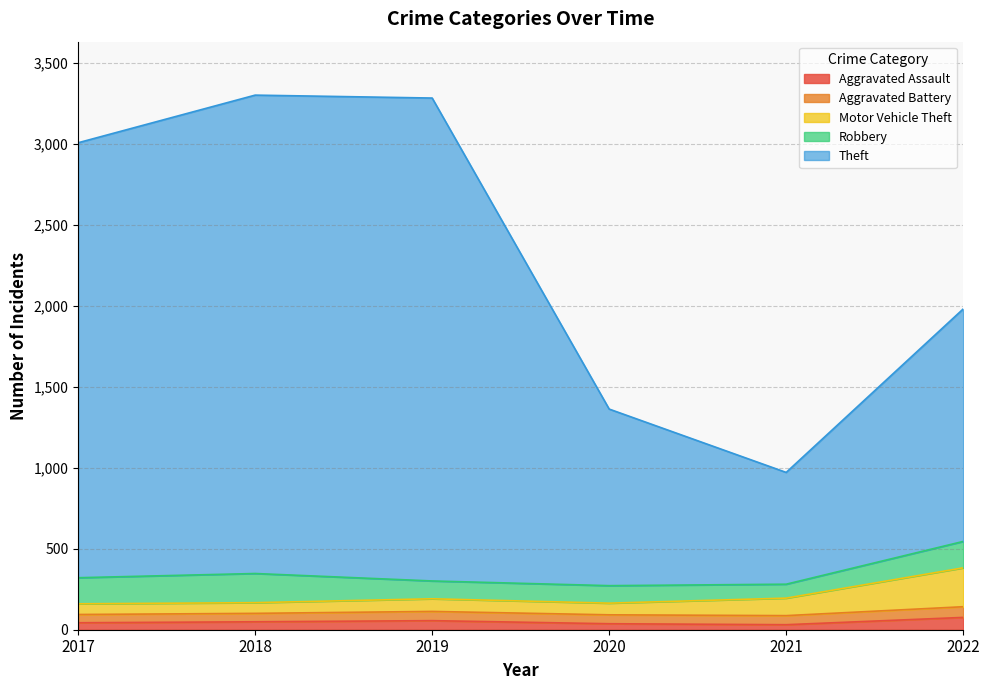

In Motor Vehicle Theft, how many points are lower than both neighbors (excluding endpoints)?

1